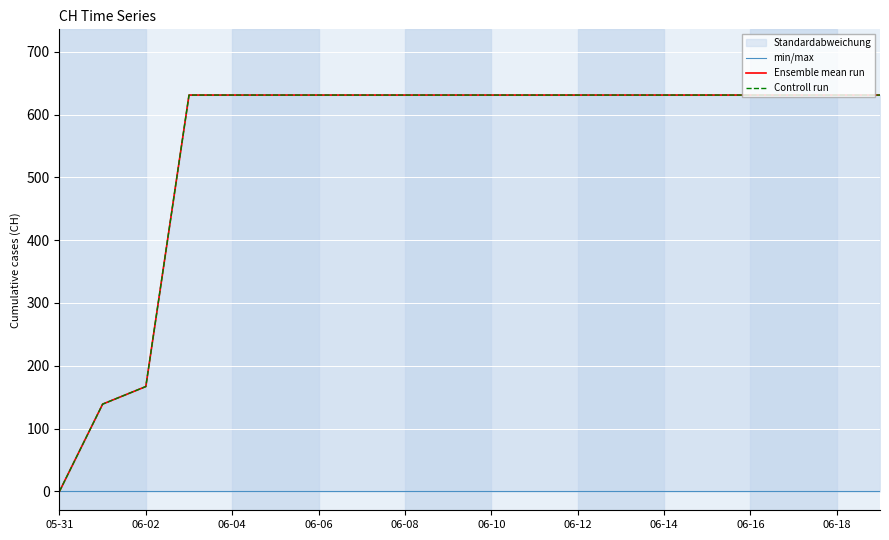

What is the difference between the maximum and second lowest values in the Ensemble mean run series?

492